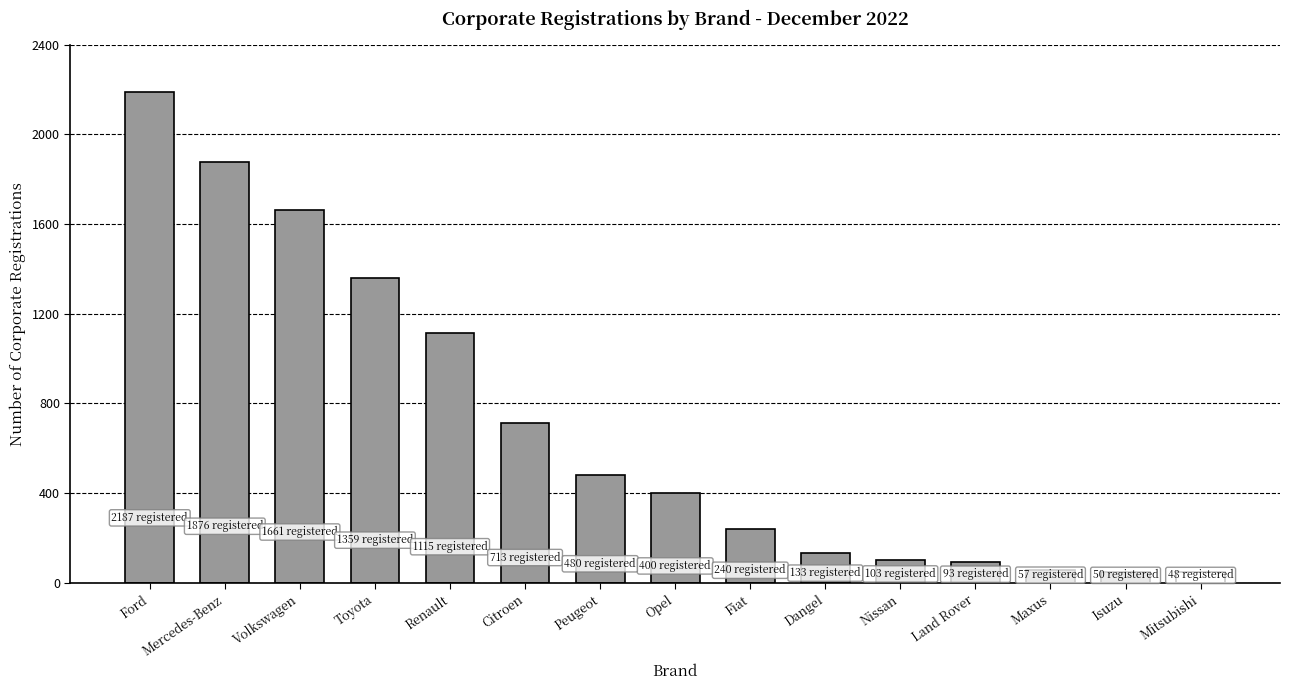

True or false: the data shows 2792 at Mercedes-Benz.

False